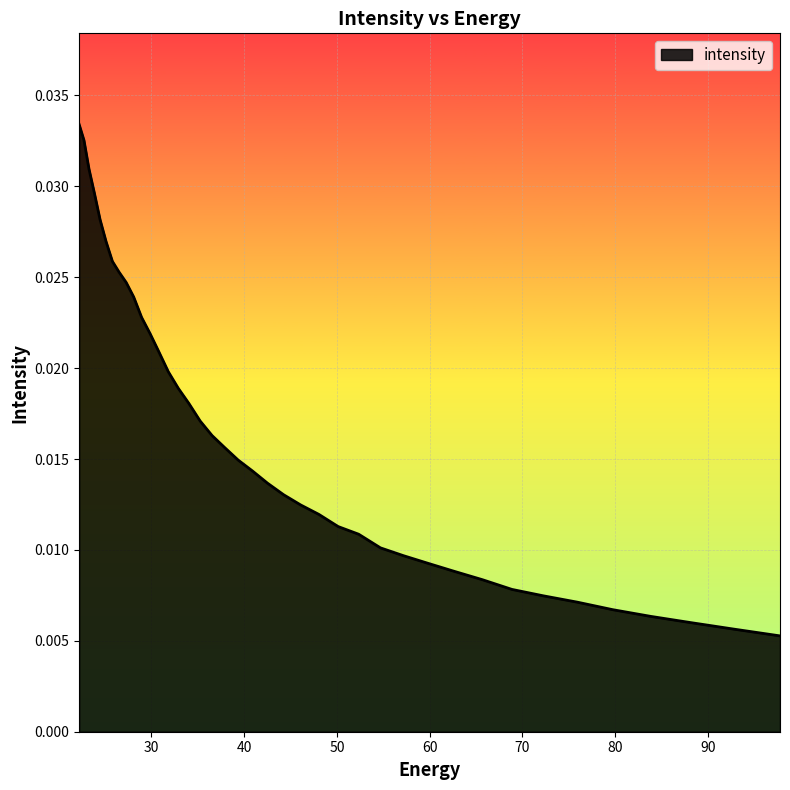

The value at 28.092442 is 0.0. True or false?

False